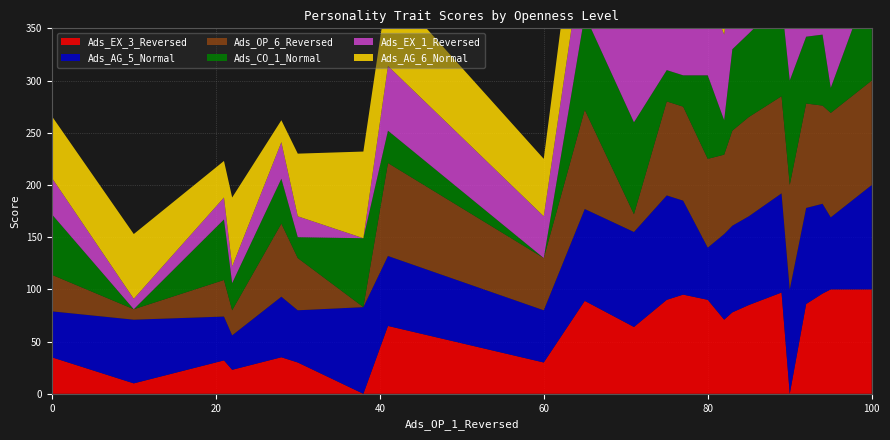

Reading left to right, extract all data points from this chart.

Ads_EX_3_Reversed: 35	10	32	23	35	30	0	65	30	89	64	90	95	90	71	78	85	97	0	86	96	100	100
Ads_AG_5_Normal: 44	61	42	33	58	50	83	67	50	88	91	100	90	50	82	83	85	95	100	92	86	69	100
Ads_OP_6_Reversed: 35	10	35	24	70	50	0	89	50	95	17	90	90	85	76	91	95	93	100	100	94	100	100
Ads_CO_1_Normal: 58	0	58	26	43	20	66	31	0	91	88	30	30	80	33	78	80	91	100	64	68	24	100
Ads_EX_1_Reversed: 35	10	21	16	35	20	0	62	40	73	93	90	90	79	82	77	79	6	100	84	79	71	100
Ads_AG_6_Normal: 59	62	35	66	21	60	83	77	55	93	91	35	35	55	89	41	20	100	100	93	100	59	100